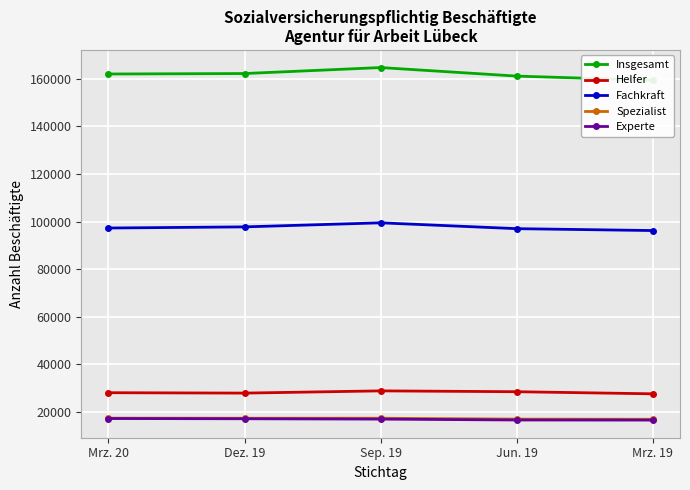

What are all the series names shown in the legend?

Insgesamt, Helfer, Fachkraft, Spezialist, Experte